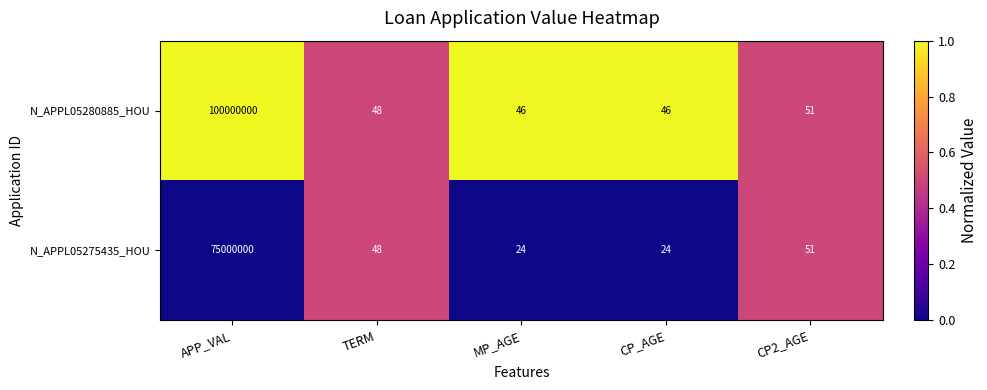

What is the difference between the highest and lowest values at APP_VAL?

25000000